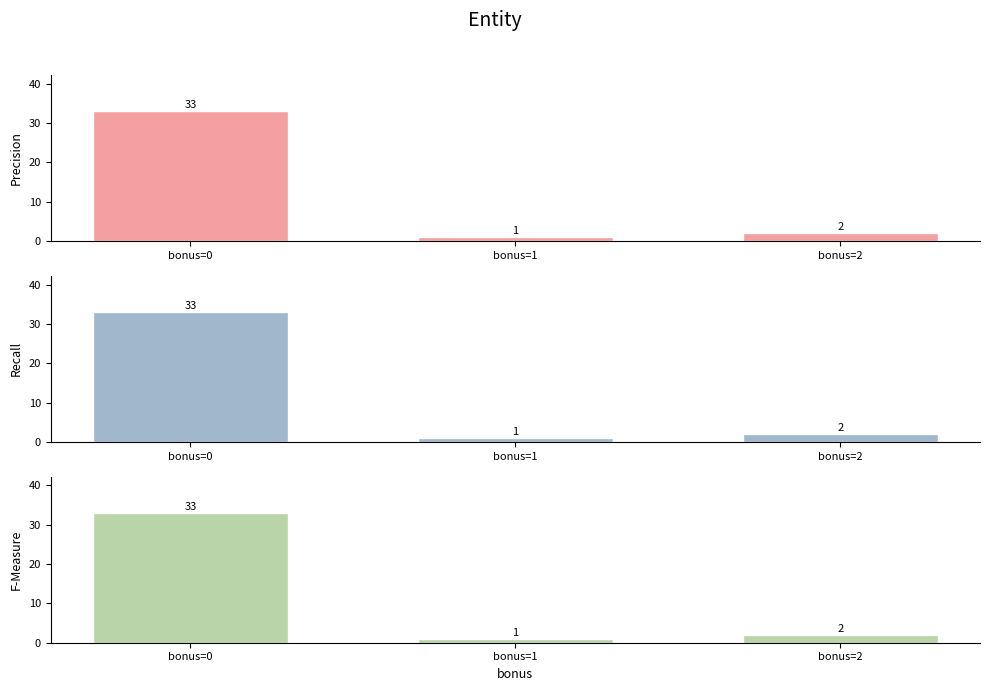

Rank the categories by Recall value from highest to lowest.

bonus=0, bonus=2, bonus=1